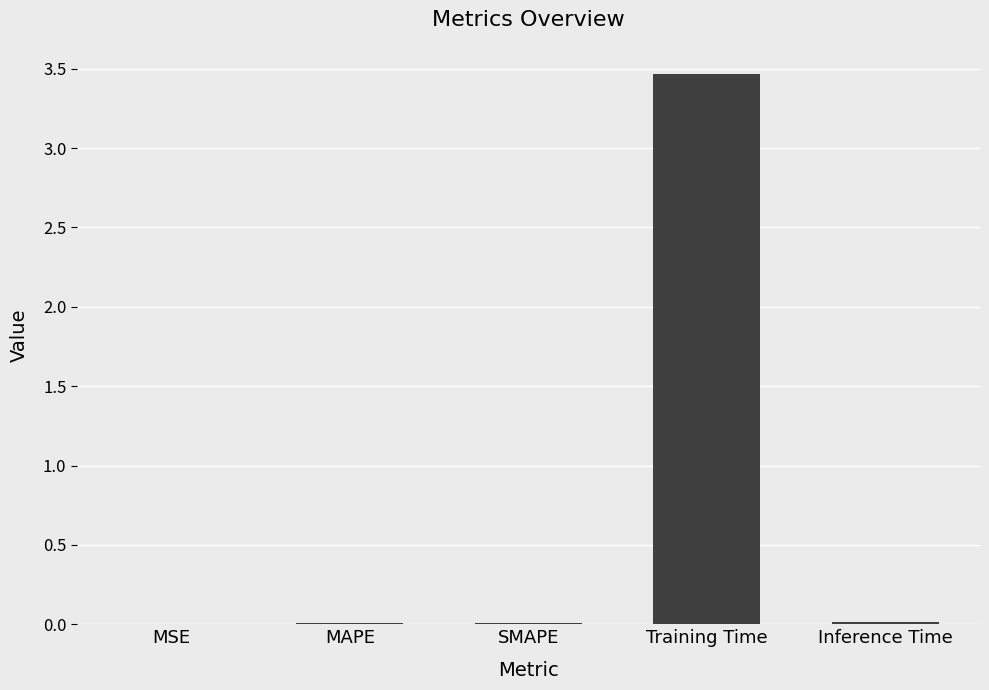

What is the sum of the values at Training Time and Inference Time?

3.5